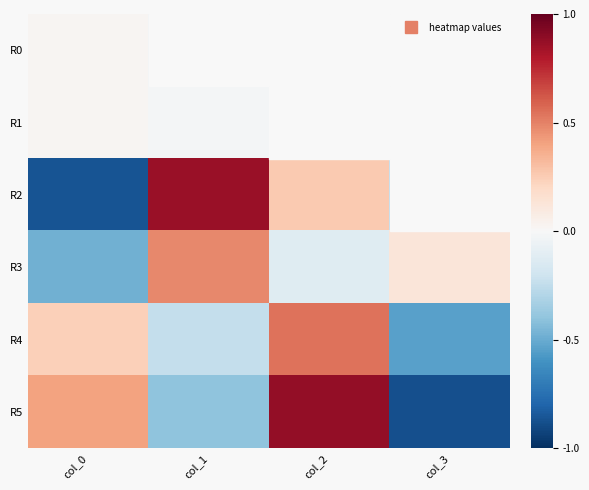

How many distinct data groups are displayed?

6